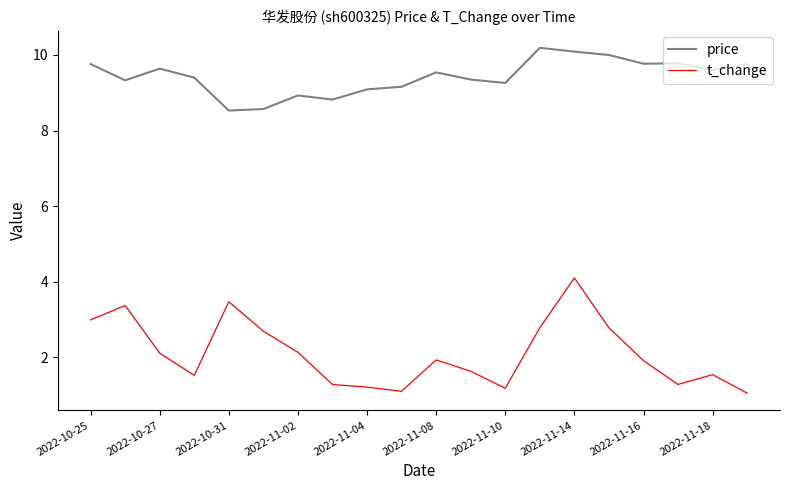

Which series has the largest range (max minus min)?

t_change